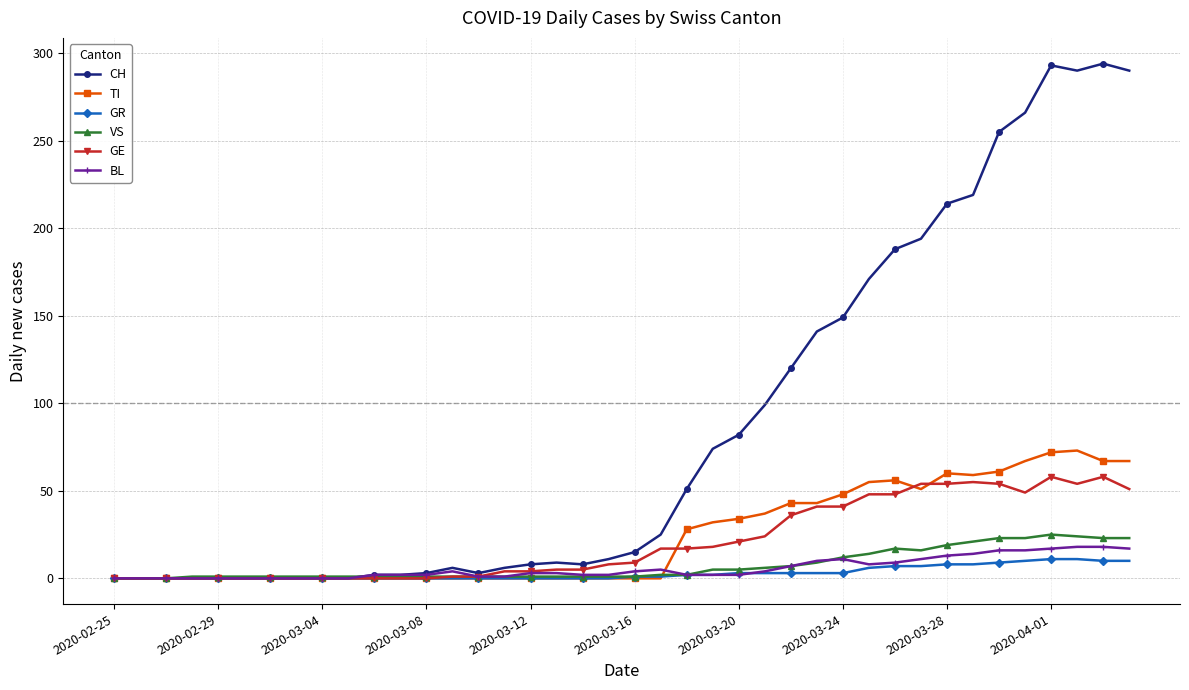

What is the highest value of the TI series?

73